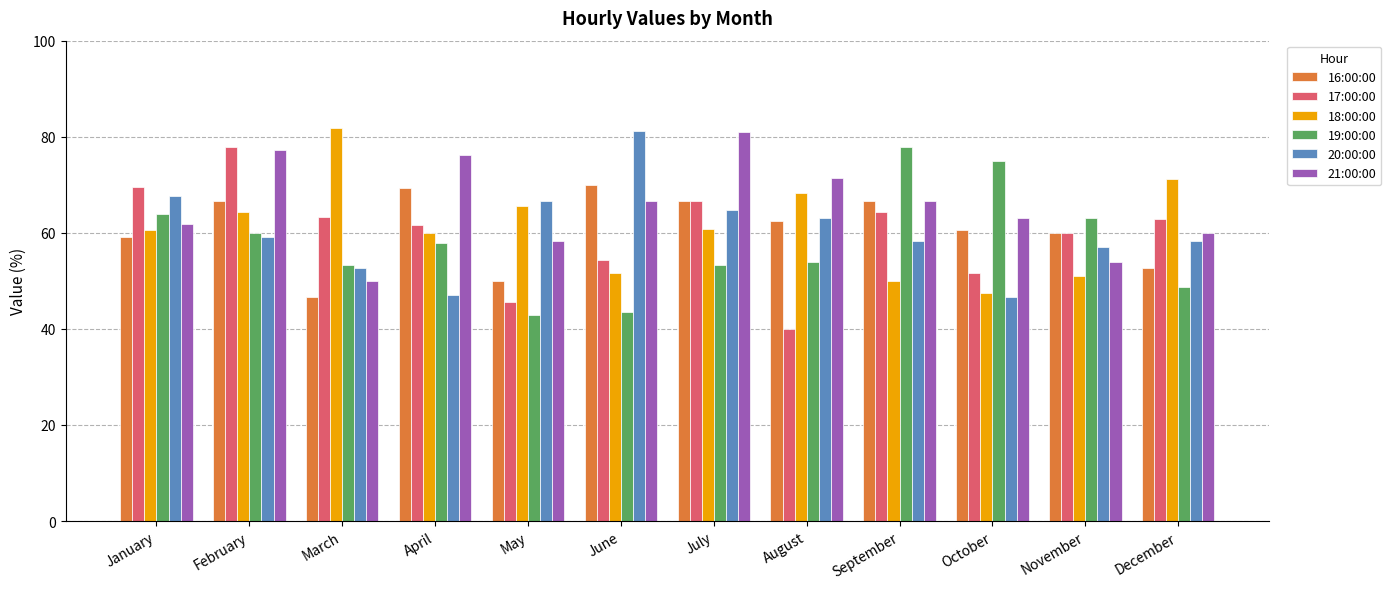

At which category does the chart reach its minimum across all series?

August